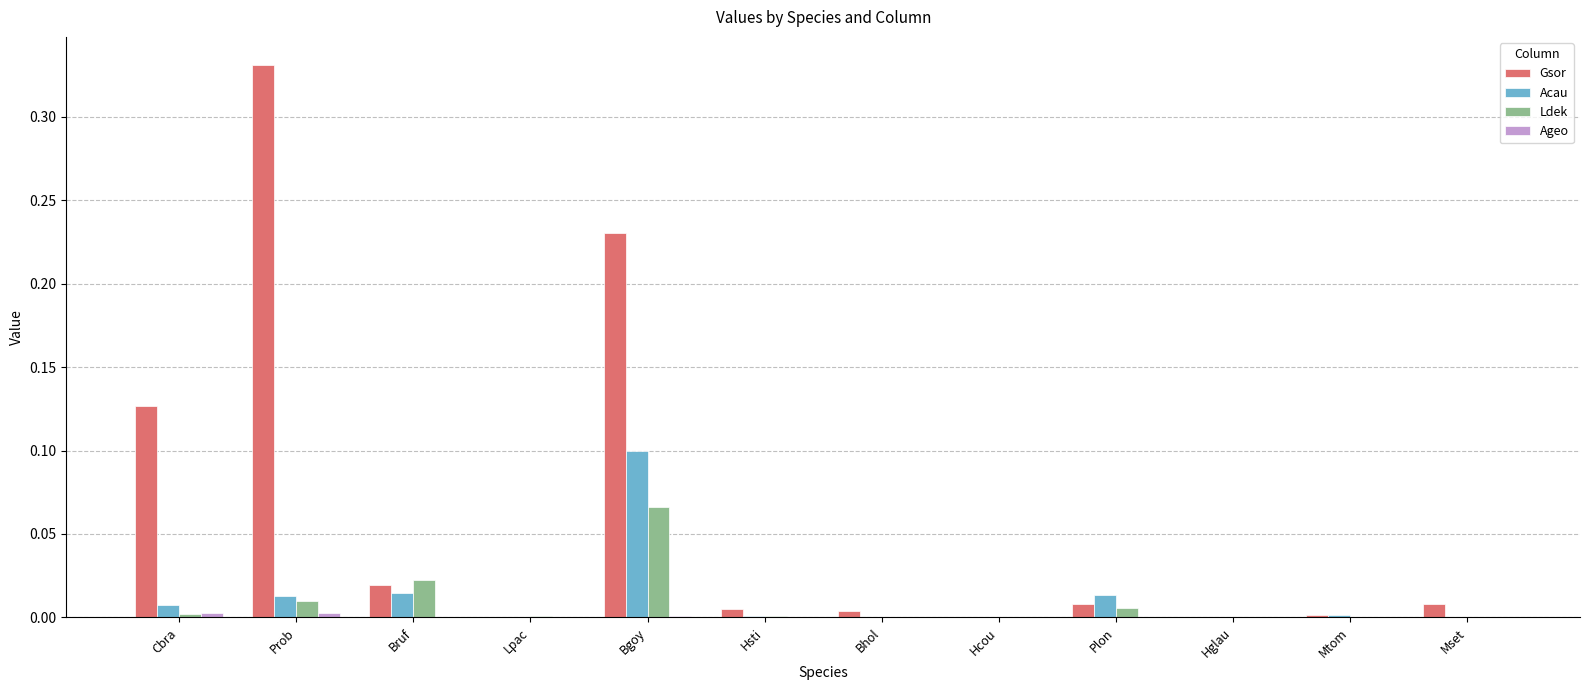

What is the sum of all Gsor values?

0.7